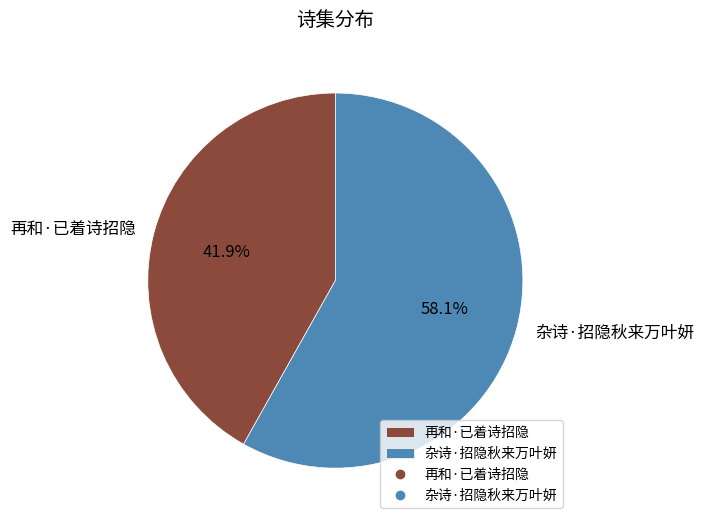

Which category has the smallest portion of the pie?

再和·已着诗招隐